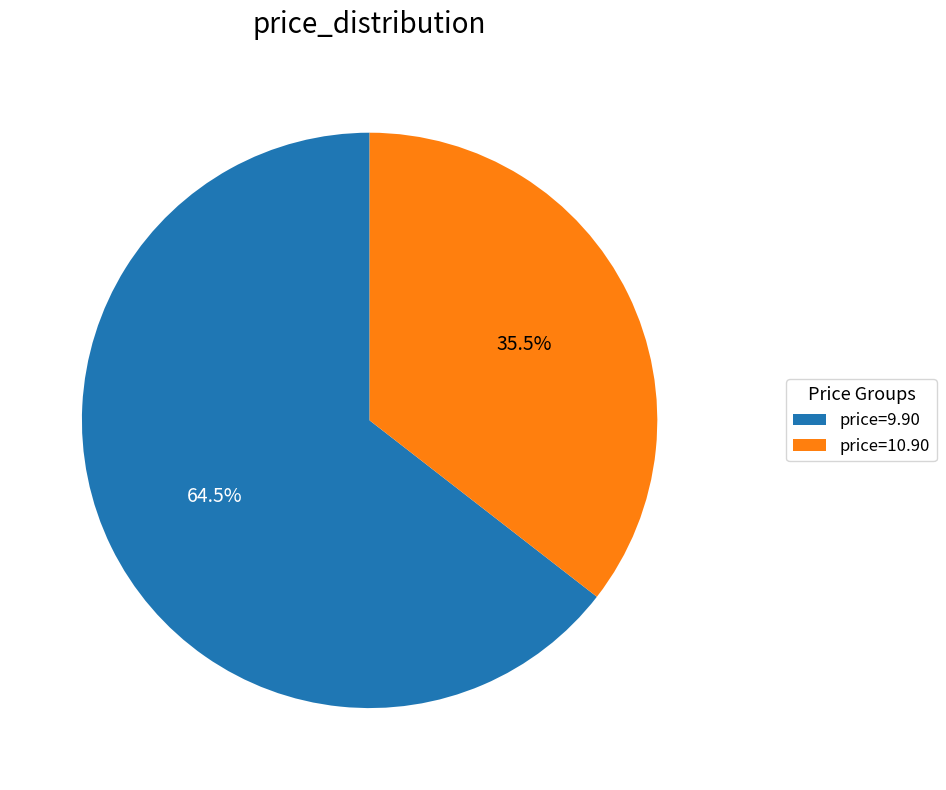

Is there a majority slice in this chart?

Yes